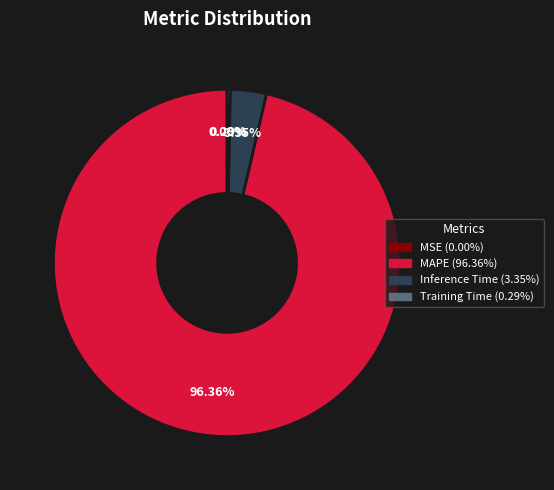

Between Training Time and Inference Time, which is larger?

Inference Time